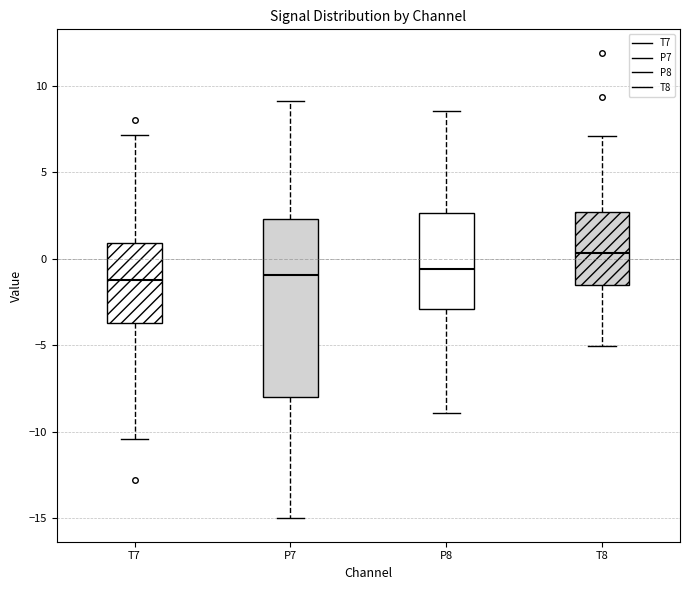

Reading left to right, read every box against the y-axis: the position of its median line, the range the box covers, and the ends of its whiskers. The values are not printed on the chart, so give them approximately, as read against the axis.

T7: median -1.0, box -3.5 to 1.0, whiskers -10.5 to 7.0
P7: median -1.0, box -8.0 to 2.5, whiskers -15.0 to 9.0
P8: median -0.5, box -3.0 to 2.5, whiskers -9.0 to 8.5
T8: median 0.5, box -1.5 to 2.5, whiskers -5.0 to 7.0